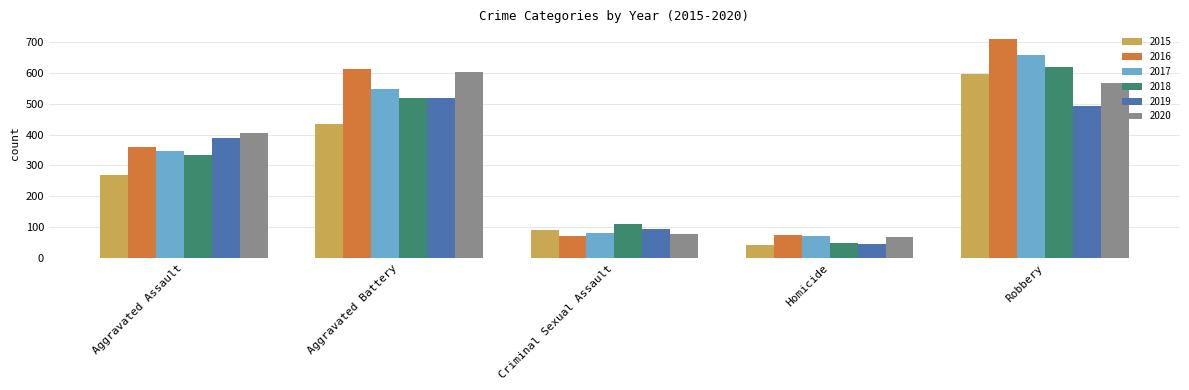

What is the difference between the highest and lowest values at Aggravated Battery?

177